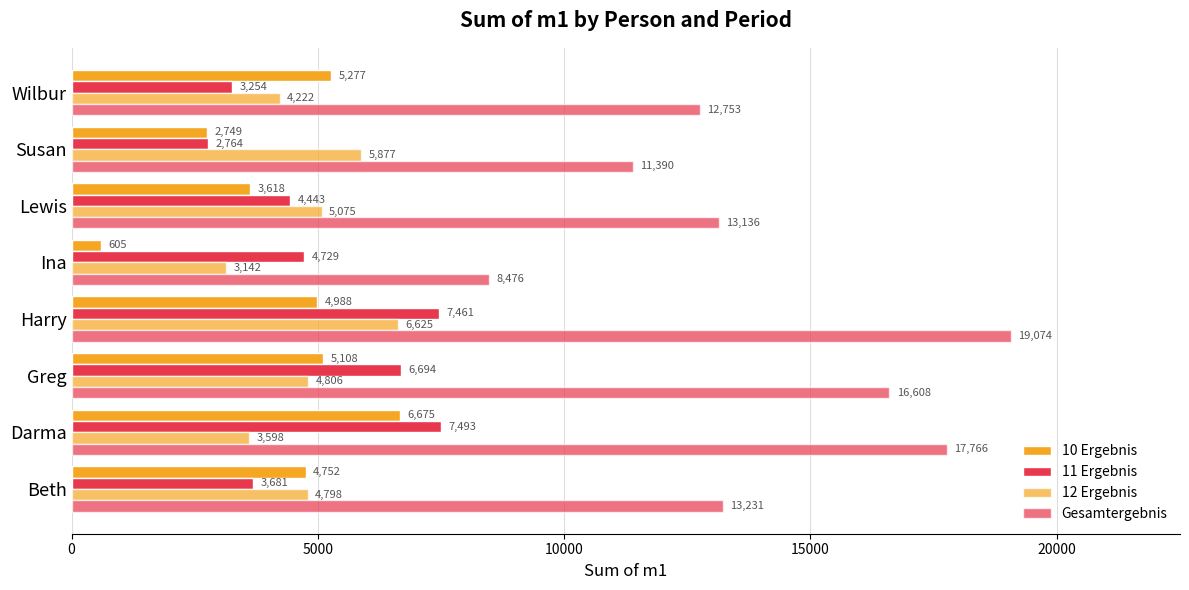

Reading left to right, transcribe all the data shown in this chart.

10 Ergebnis: 4752	6675	5108	4988	605	3618	2749	5277
11 Ergebnis: 3681	7493	6694	7461	4729	4443	2764	3254
12 Ergebnis: 4798	3598	4806	6625	3142	5075	5877	4222
Gesamtergebnis: 13231	17766	16608	19074	8476	13136	11390	12753